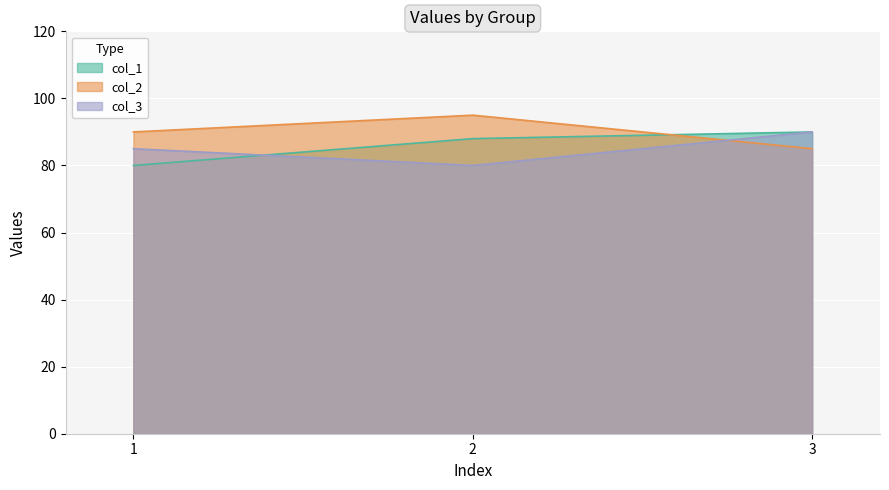

Is it true that col_1 equals 90 at 3?

True